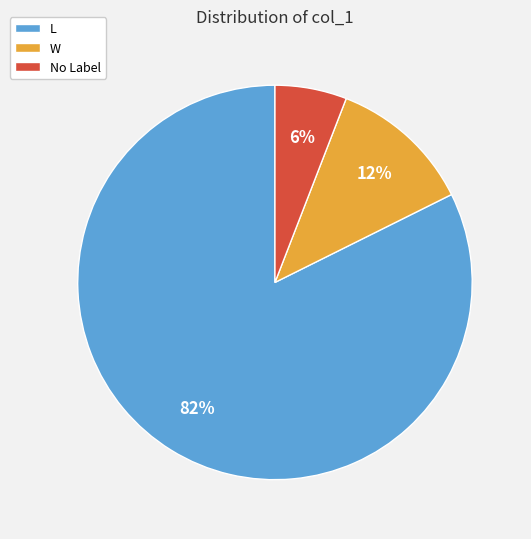

What is the smallest slice in the pie chart?

No Label